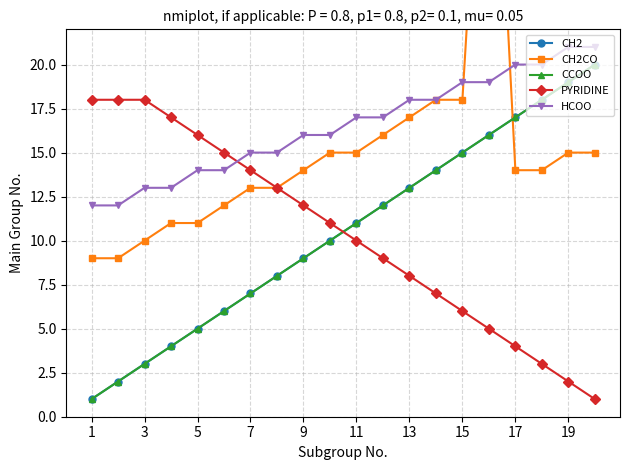

Reading left to right, extract all data points from this chart.

CH2: 1	2	3	4	5	6	7	8	9	10	11	12	13	14	15	16	17	18	19	20
CH2CO: 9	9	10	11	11	12	13	13	14	15	15	16	17	18	18	43	14	14	15	15
CCOO: 1	2	3	4	5	6	7	8	9	10	11	12	13	14	15	16	17	18	19	20
PYRIDINE: 18	18	18	17	16	15	14	13	12	11	10	9	8	7	6	5	4	3	2	1
HCOO: 12	12	13	13	14	14	15	15	16	16	17	17	18	18	19	19	20	20	21	21